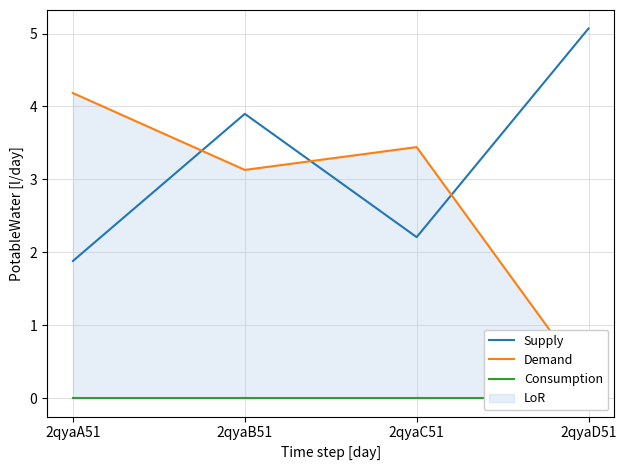

What position from the right is 2qyaB51?

3